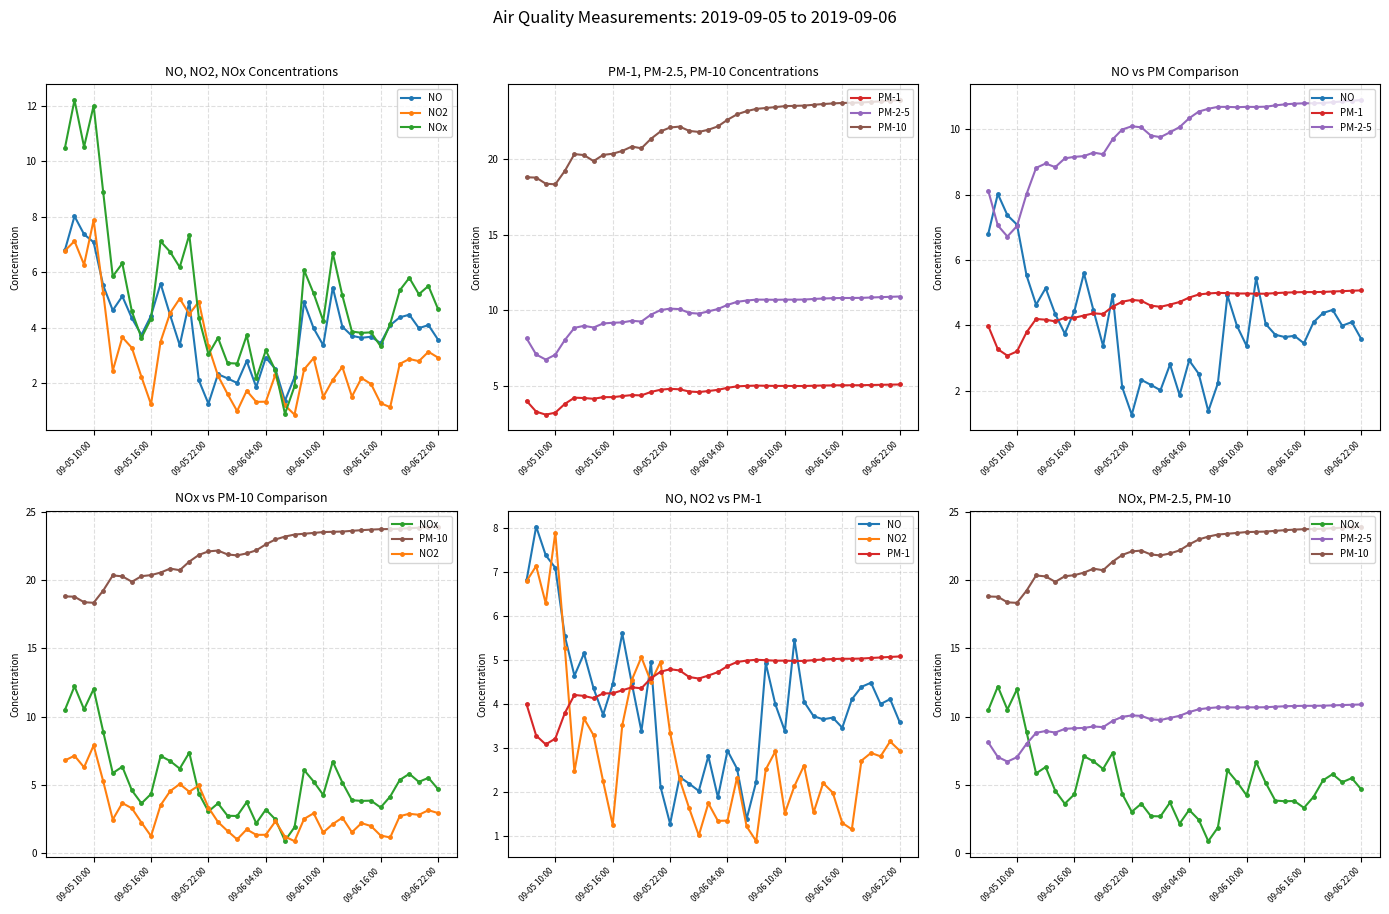

List the series in order of their peak value, highest first.

PM-10, NOx, PM-2-5, NO, NO2, PM-1